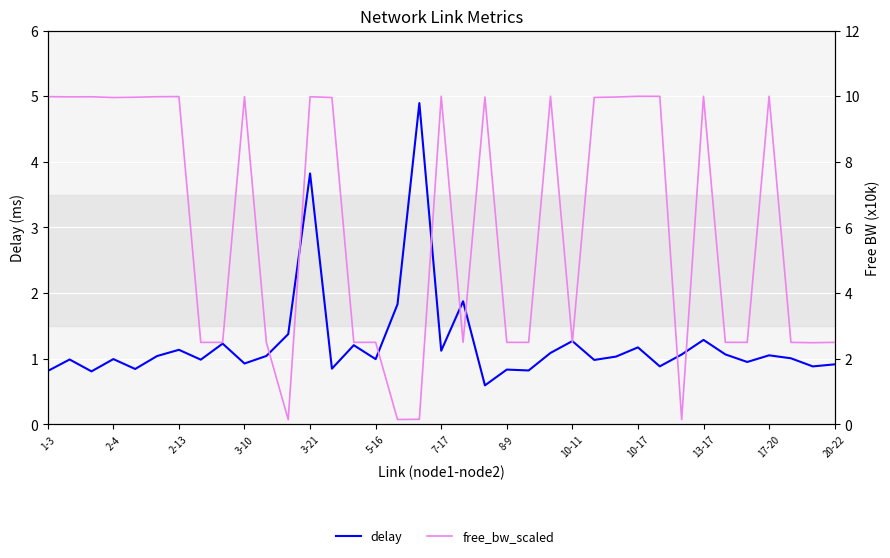

True or false: free_bw_scaled has a value of 2.5 at 5-16.

True